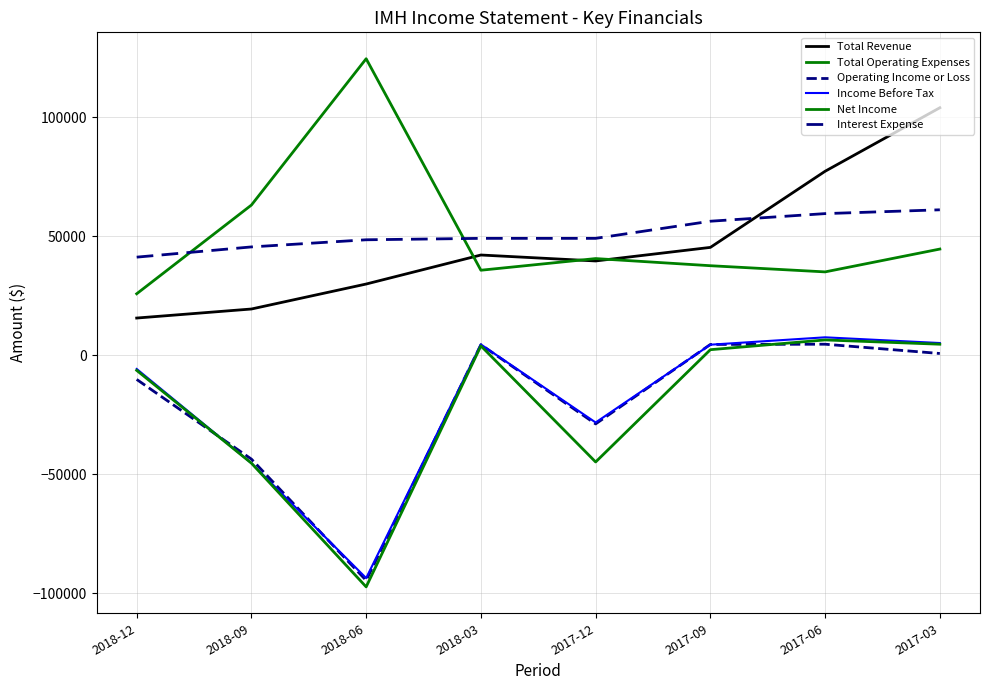

How many lines are shown in the chart?

6